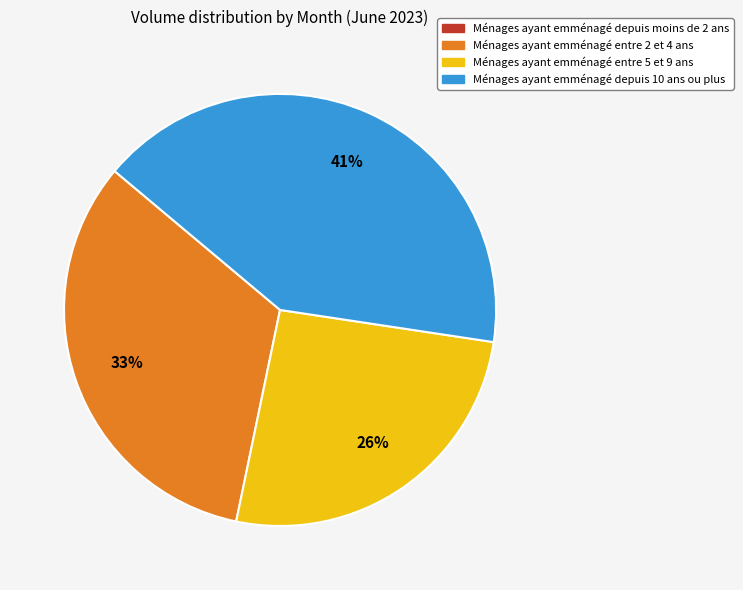

To the nearest percent, what is the difference between the largest and smallest slice percentages?

41%